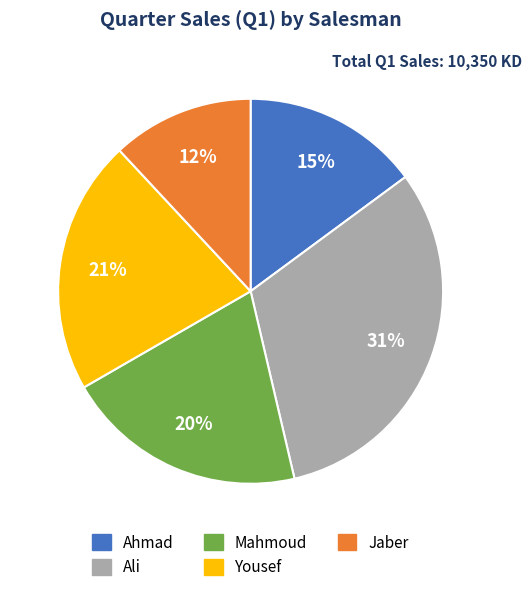

Which category has the smallest portion of the pie?

Jaber